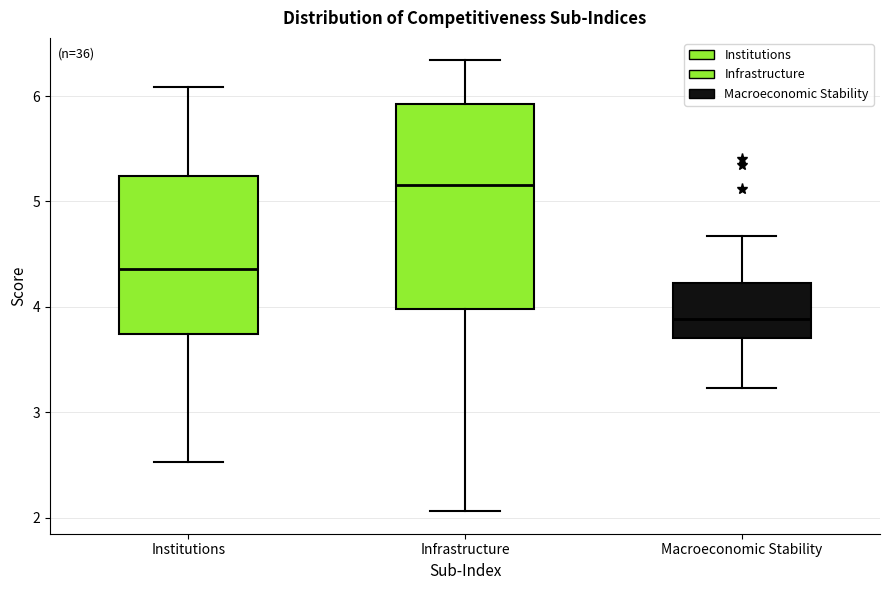

Which box's median line is the lowest?

Macroeconomic Stability